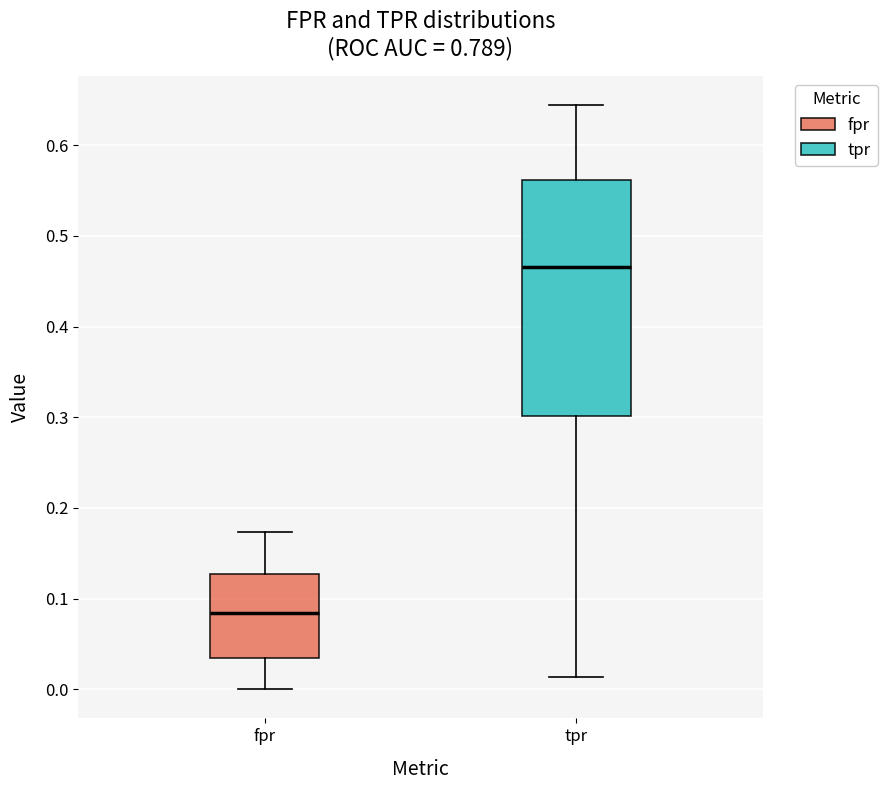

Which box is the tallest, from its lower edge to its upper edge?

tpr